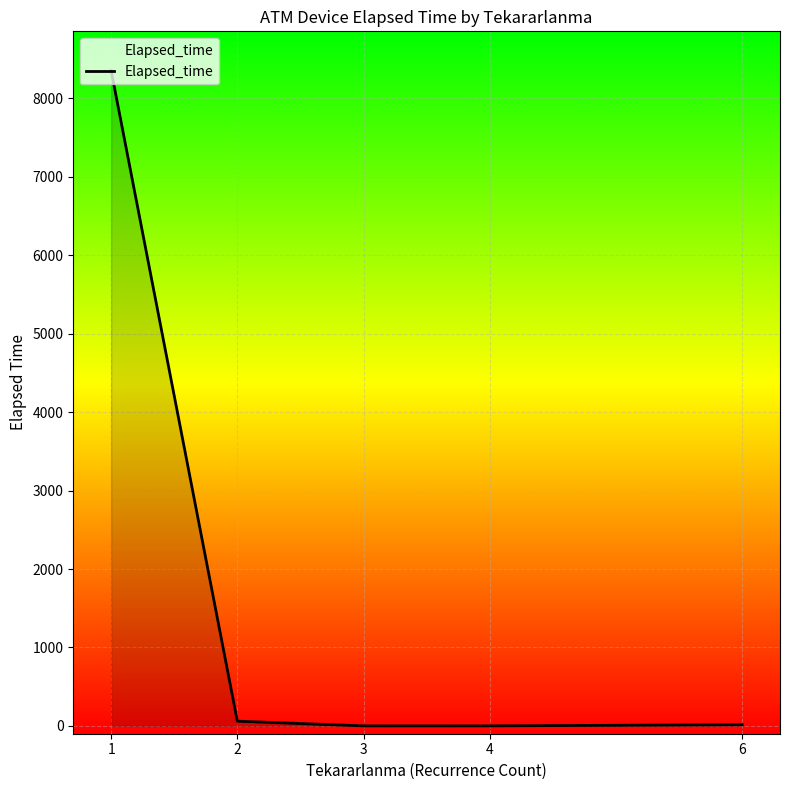

What is the maximum value shown in the chart?

8355